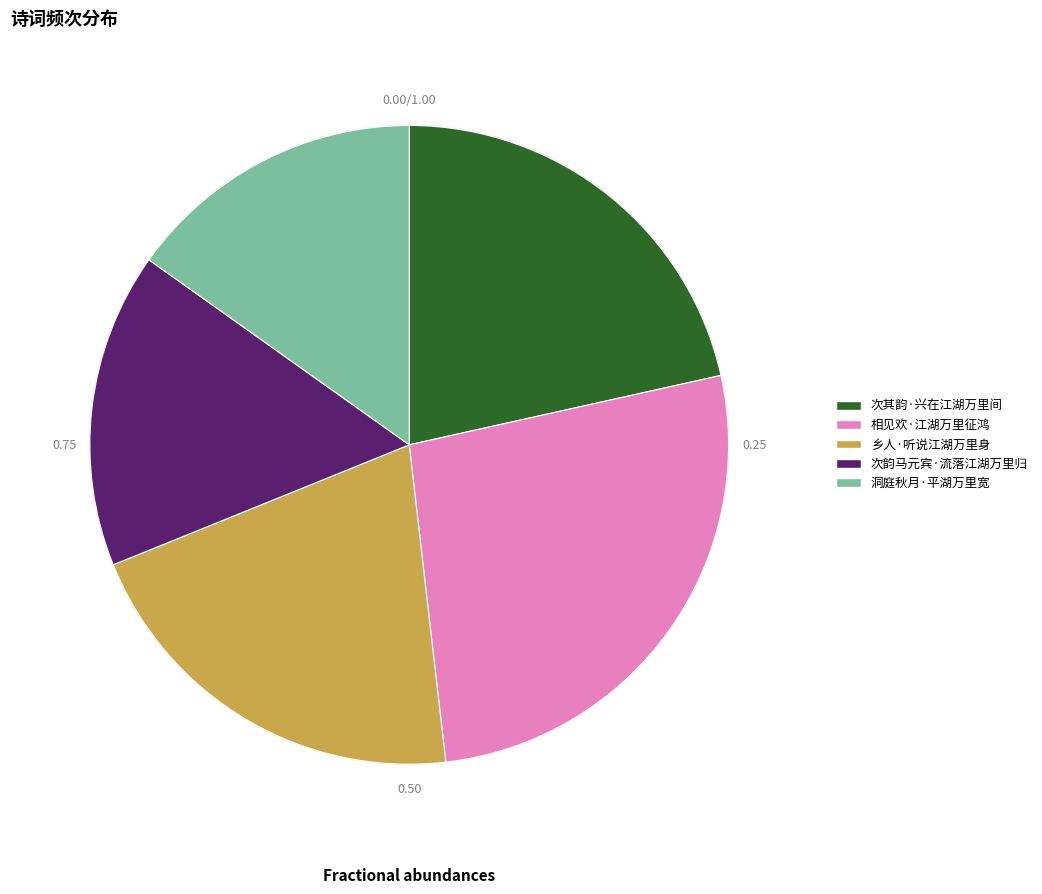

Which slice is the largest?

相见欢·江湖万里征鸿